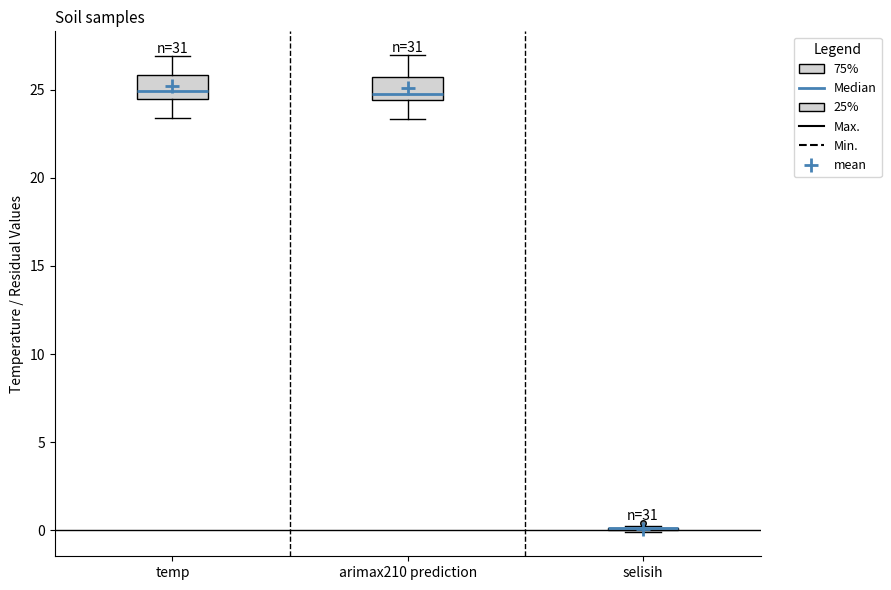

Reading left to right, read every box against the y-axis: the position of its median line, the range the box covers, and the ends of its whiskers. The values are not printed on the chart, so give them approximately, as read against the axis.

temp: median 25.0, box 24.5 to 26.0, whiskers 23.5 to 27.0
arimax210 prediction: median 25.0, box 24.5 to 25.5, whiskers 23.5 to 27.0
selisih: box collapsed to a line at 0.0, whiskers 0.0 to 0.5